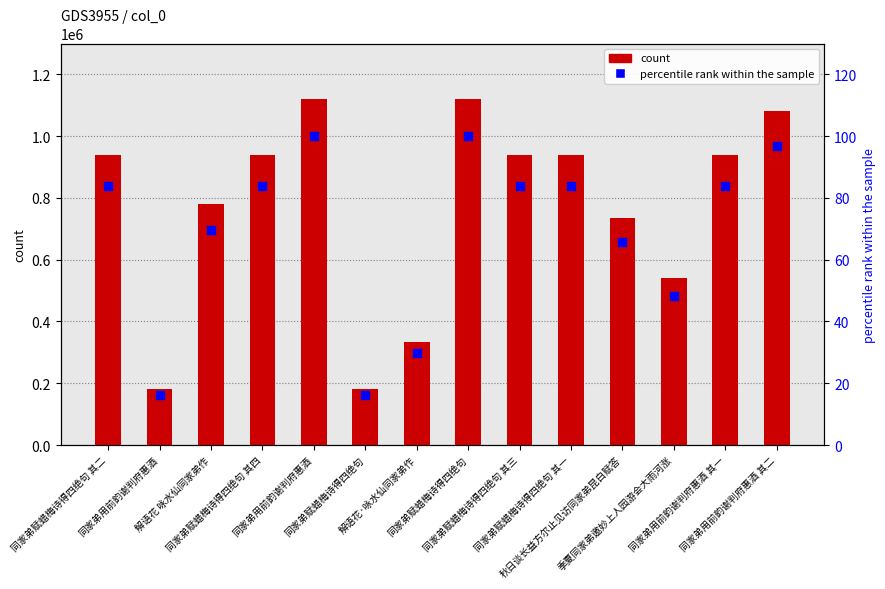

What are all the series names shown in the legend?

col_0 (count), percentile rank within the sample